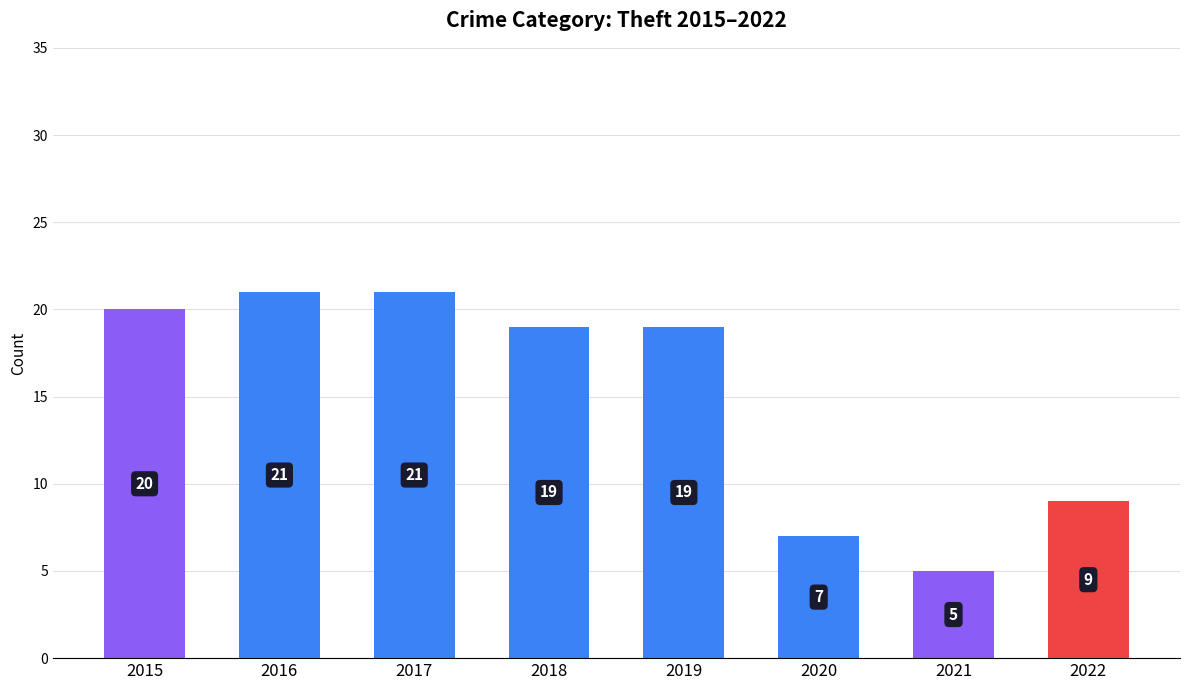

What is the change in value from 2015 to 2018?

-1